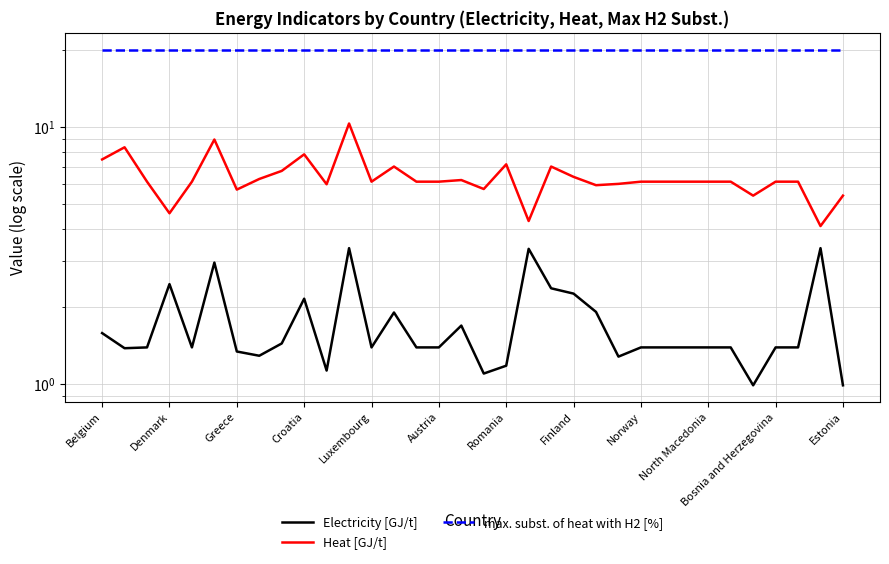

Is it true that max. subst. of heat with H2 [%] equals 20.0 at Estonia?

True